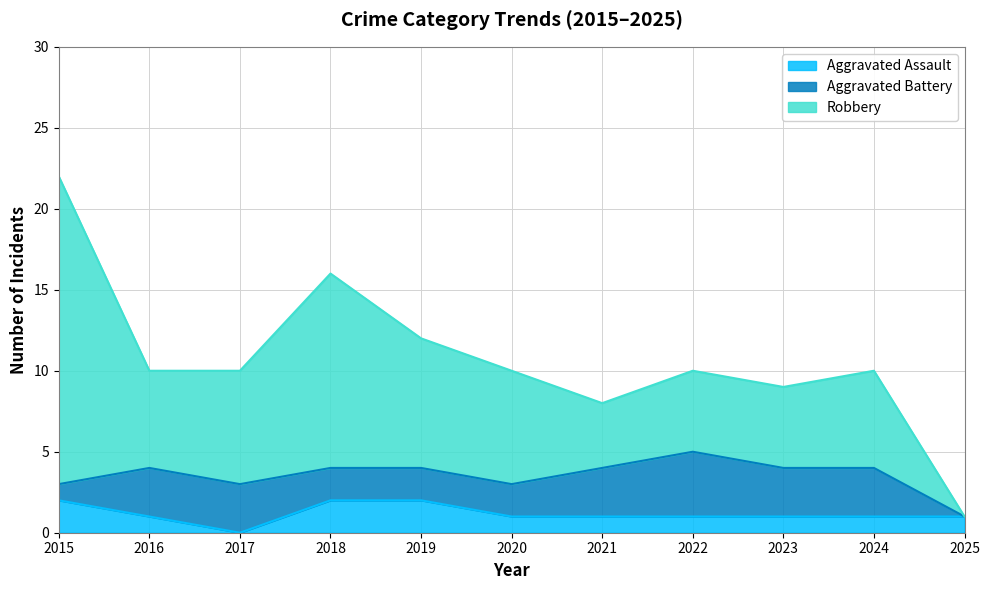

What is the total value across all series at 2017?

10